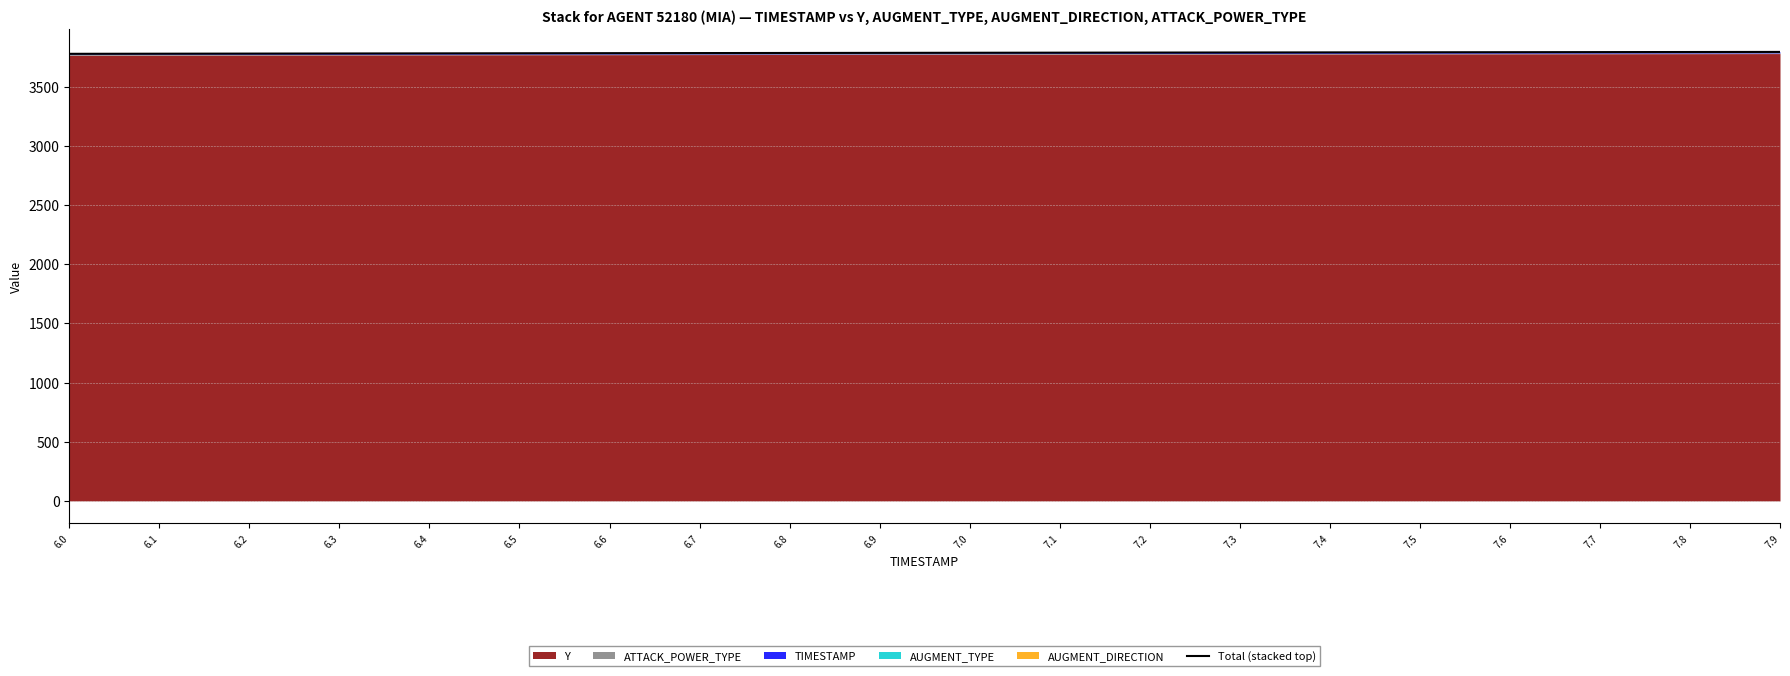

Rank the categories by value from lowest to highest.

6.0, 6.1, 6.2, 6.3, 6.4, 6.5, 6.6, 6.7, 6.8, 6.9, 7.0, 7.1, 7.2, 7.3, 7.4, 7.5, 7.6, 7.7, 7.8, 7.9